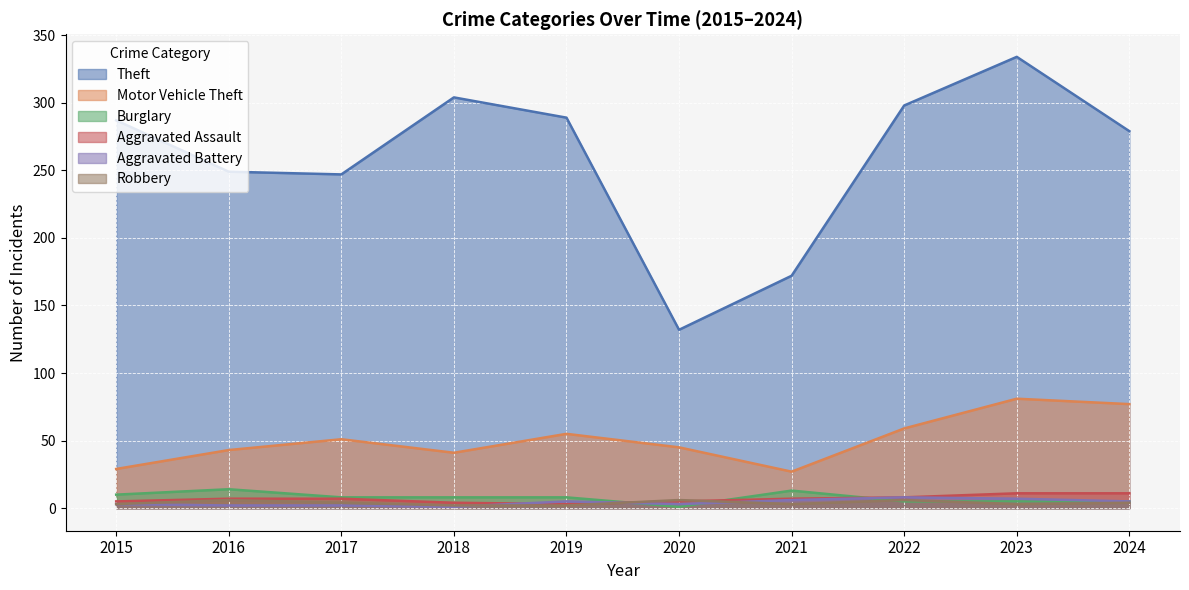

What is the total value across all series at 2023?

441